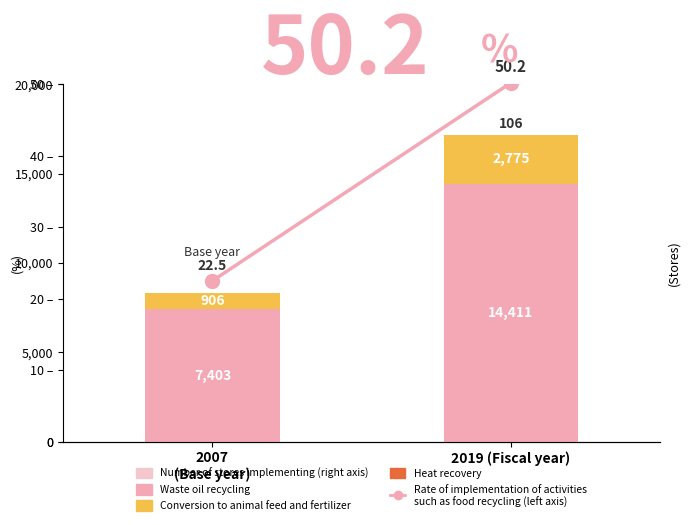

What is the spread (max minus min) of values at 2019 (Fiscal year)?

14360.8